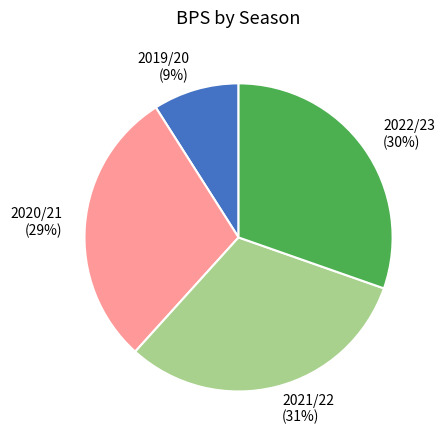

How many slices are in this pie chart?

4